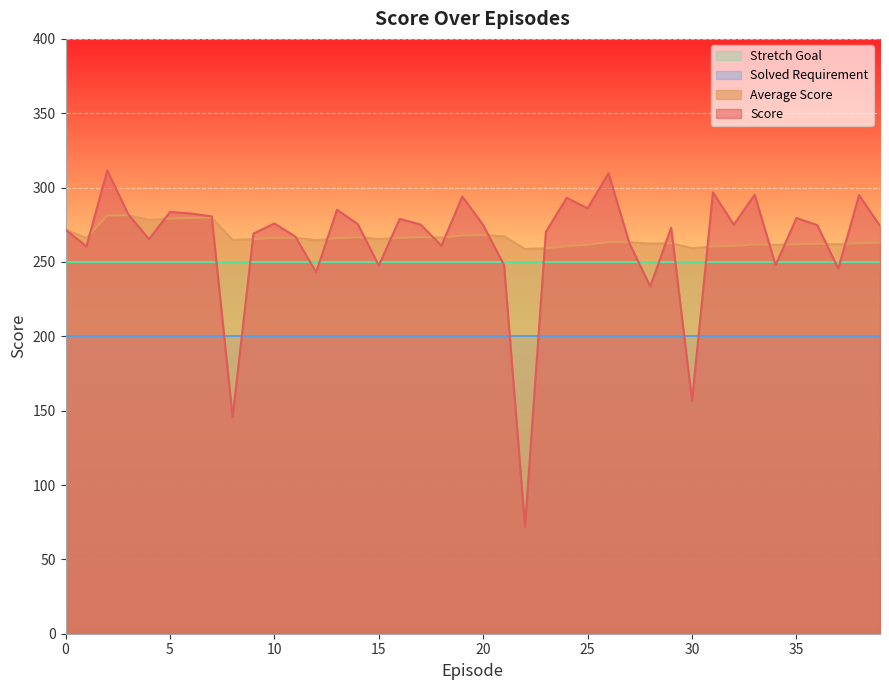

What is the sum of the Score values at 34 and 0?

519.6